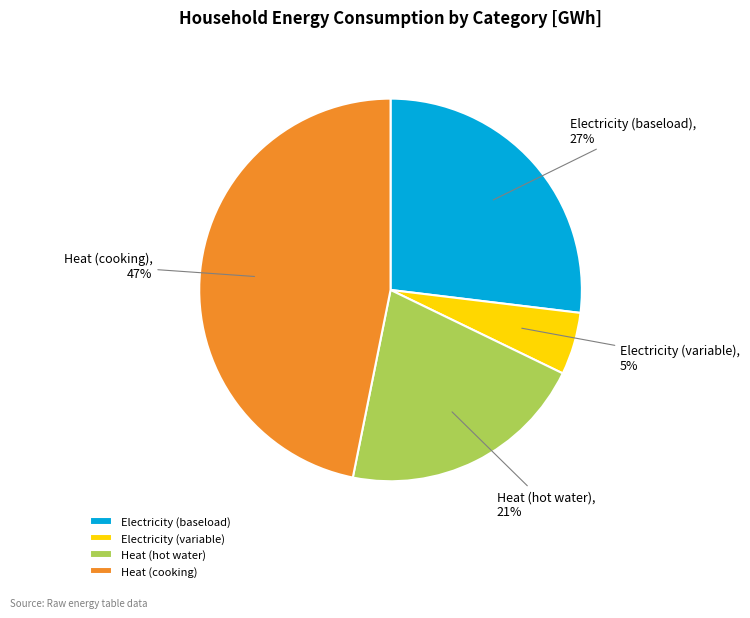

Do Heat (cooking) and Heat (hot water) together represent more than half of the pie?

Yes